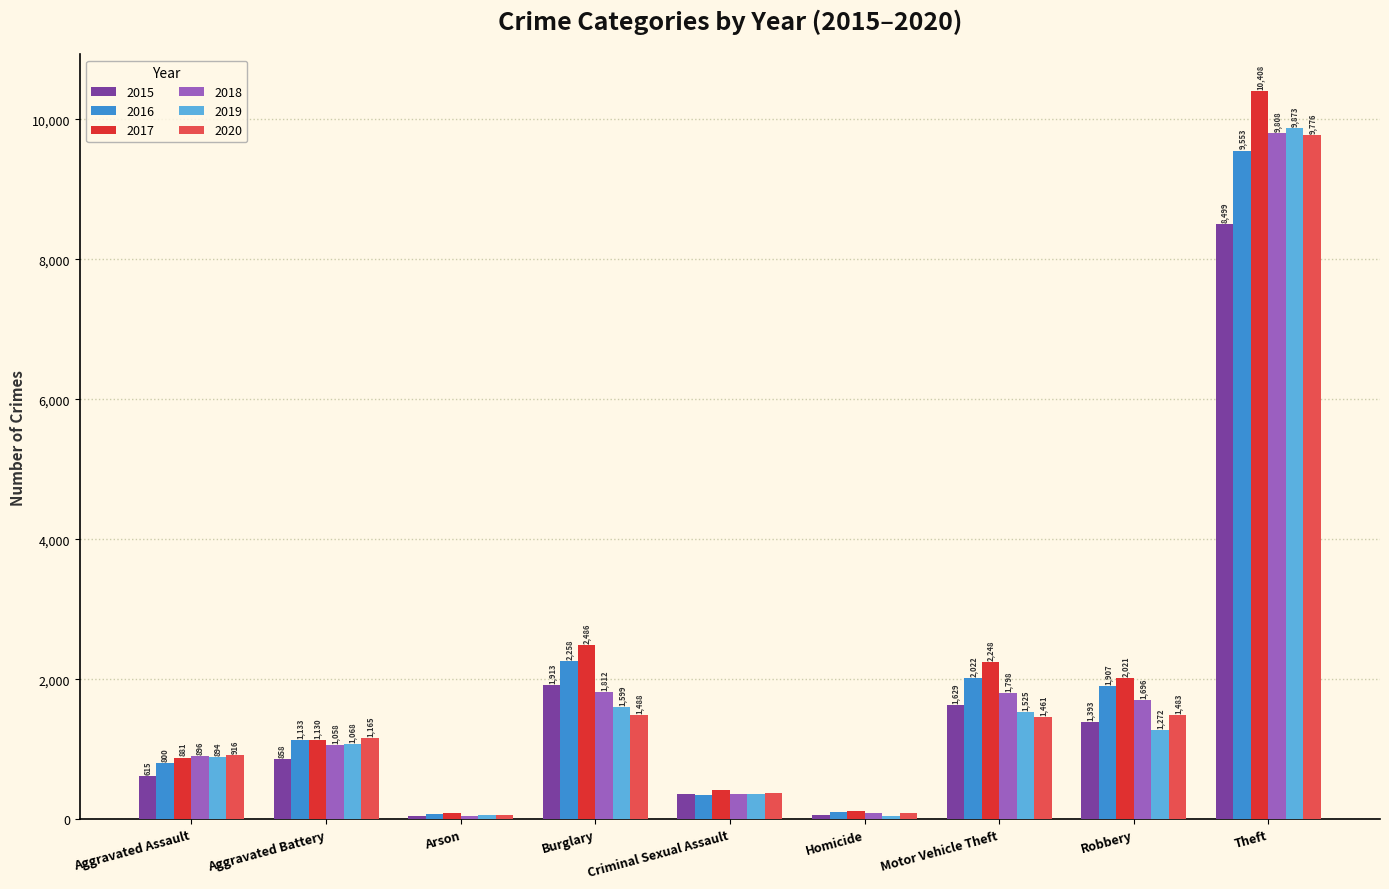

How many bars are there in total?

54